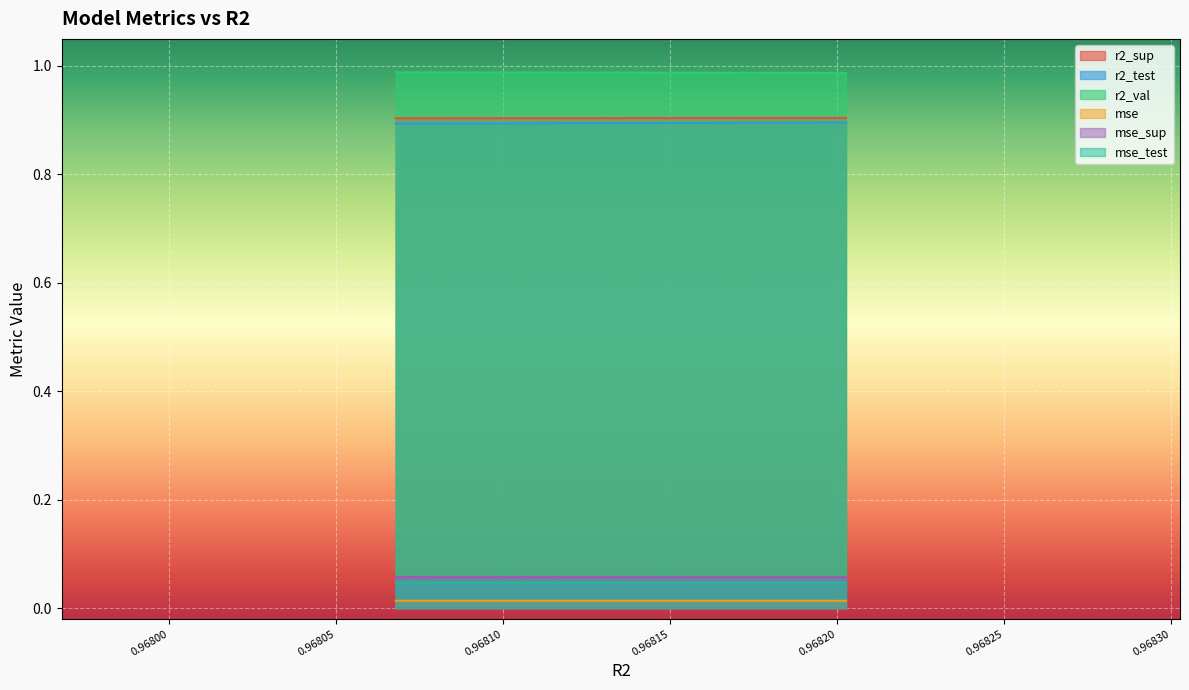

What is the average value of the mse_sup series?

0.1